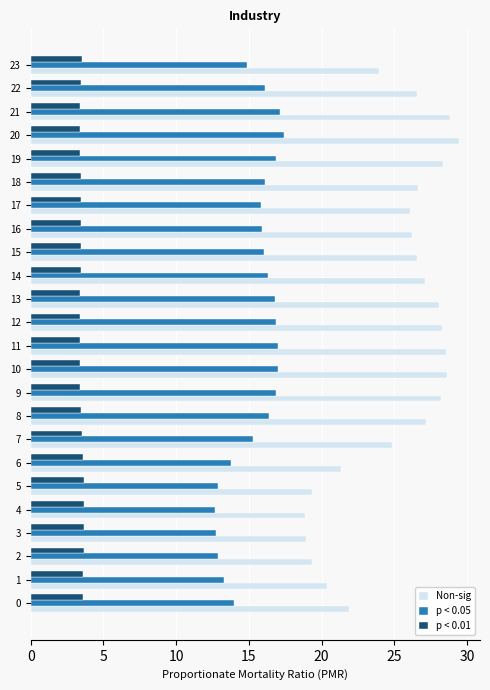

What is the spread (max minus min) of values at 7?

21.4